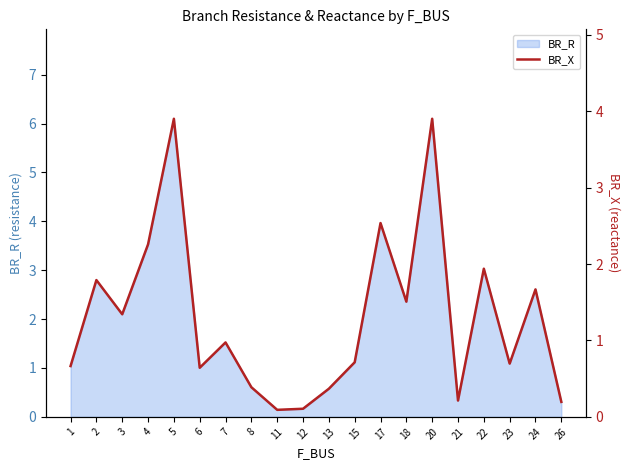

The BR_R series shows 1.5 at 23. True or false?

False